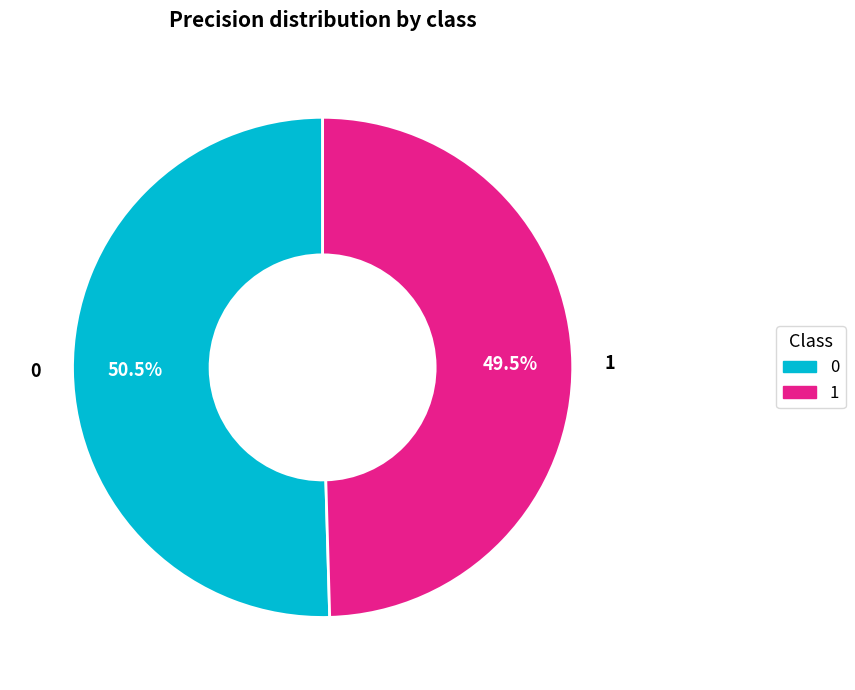

Combined, do 0 and 1 account for over 50%?

Yes